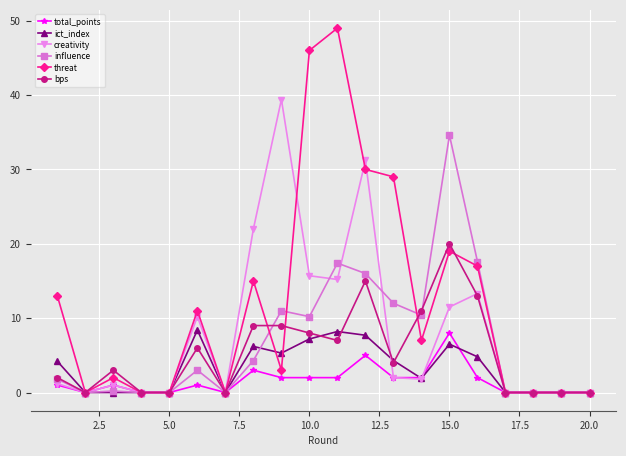

Which series has the largest total across all categories?

threat